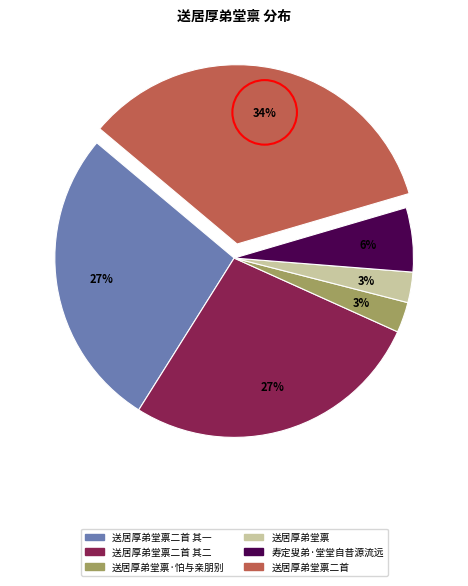

Is there any slice that represents more than half of the pie?

No